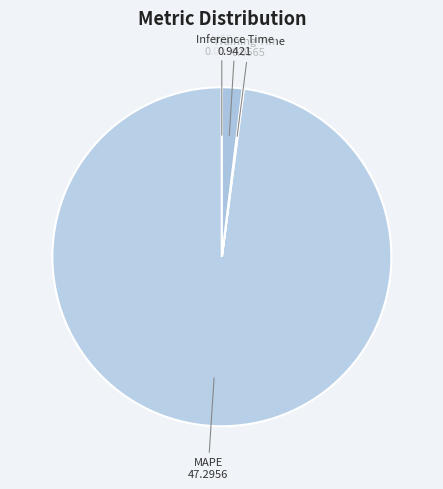

Is it true that Inference Time is 2% of the pie?

True